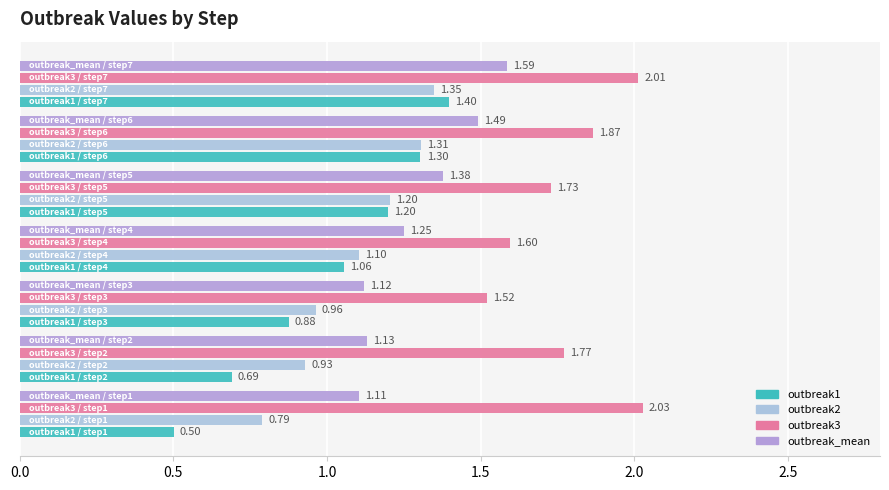

Which series has the largest range (max minus min)?

outbreak1